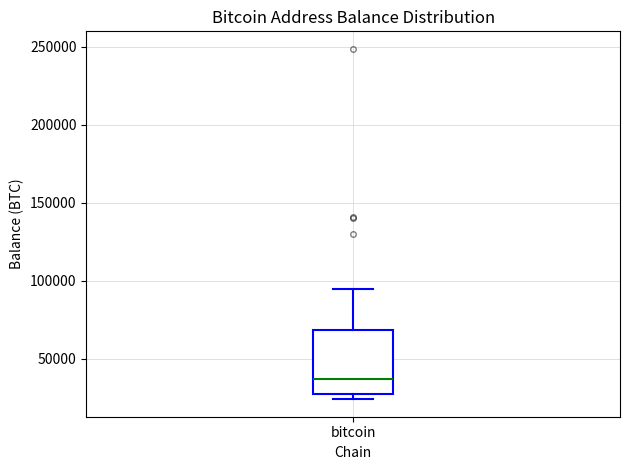

Read this box plot against the y-axis: the position of the median line, the range covered by the box, and the ends of both whiskers. The values are not printed on the chart, so give them approximately, as read against the axis.

median 35000, box 30000 to 70000, whiskers 25000 to 95000